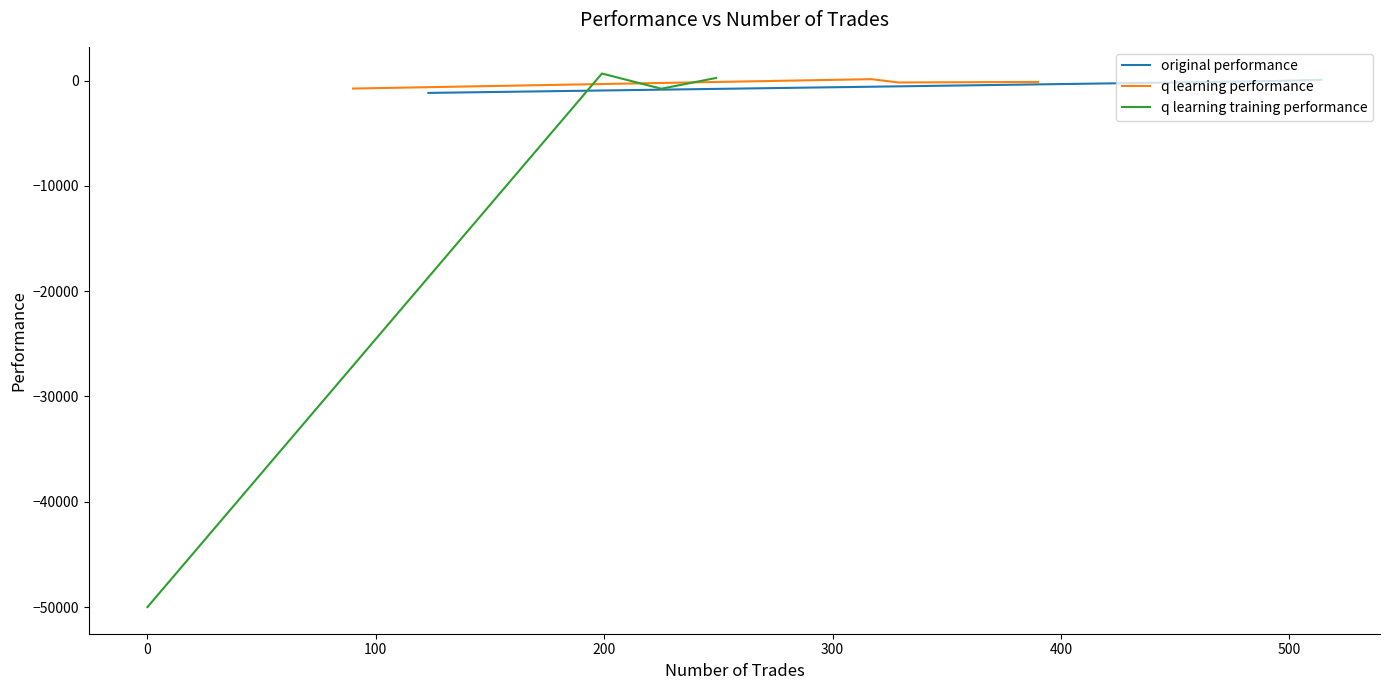

How many interior local peaks does the q learning training performance series have?

1